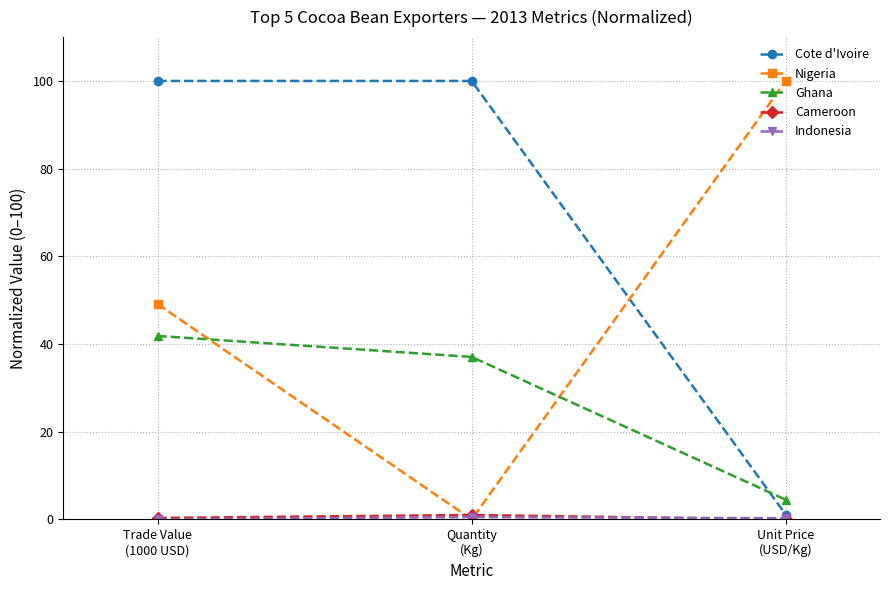

At how many categories does at least one series exceed 96?

3